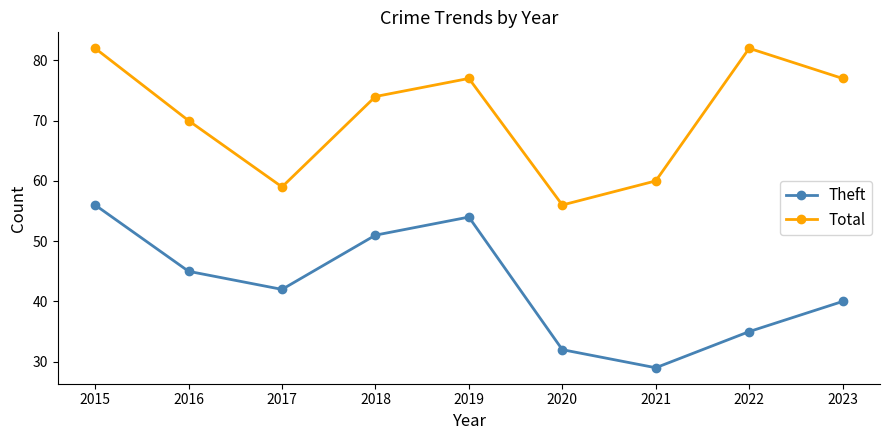

Is it true that Total equals 130 at 2018?

False